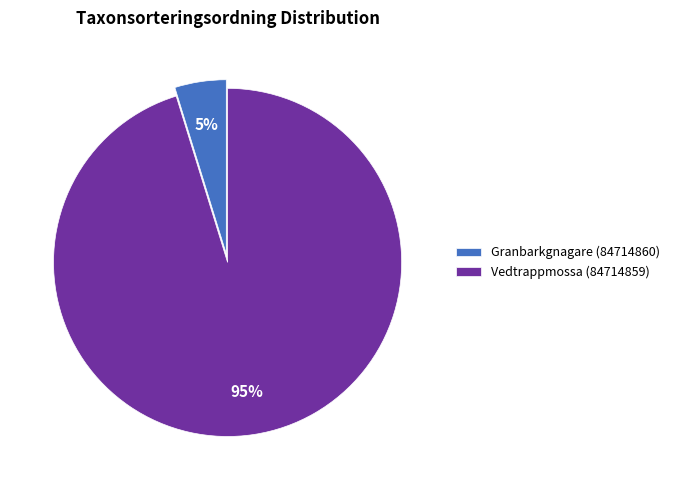

Between Vedtrappmossa (84714859) and Granbarkgnagare (84714860), which is larger?

Vedtrappmossa (84714859)